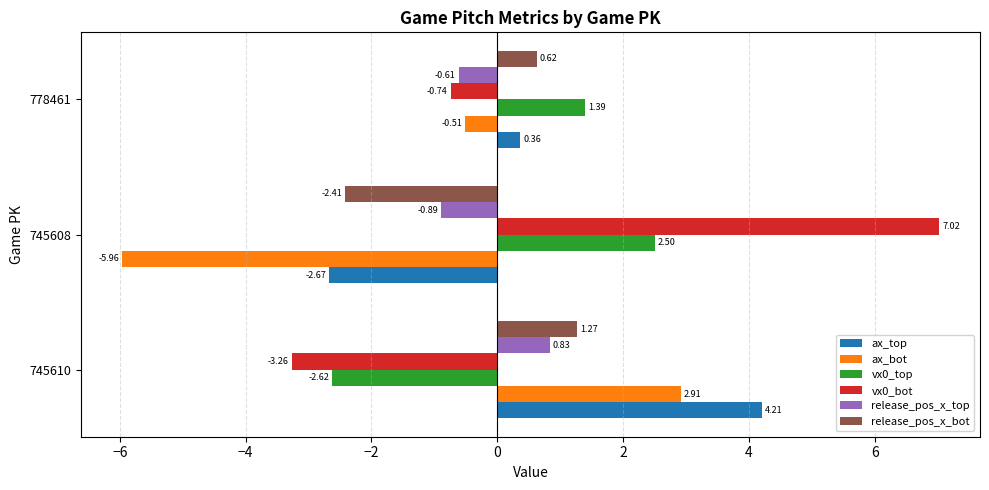

List the series in order of their peak value, lowest first.

release_pos_x_top, release_pos_x_bot, vx0_top, ax_bot, ax_top, vx0_bot